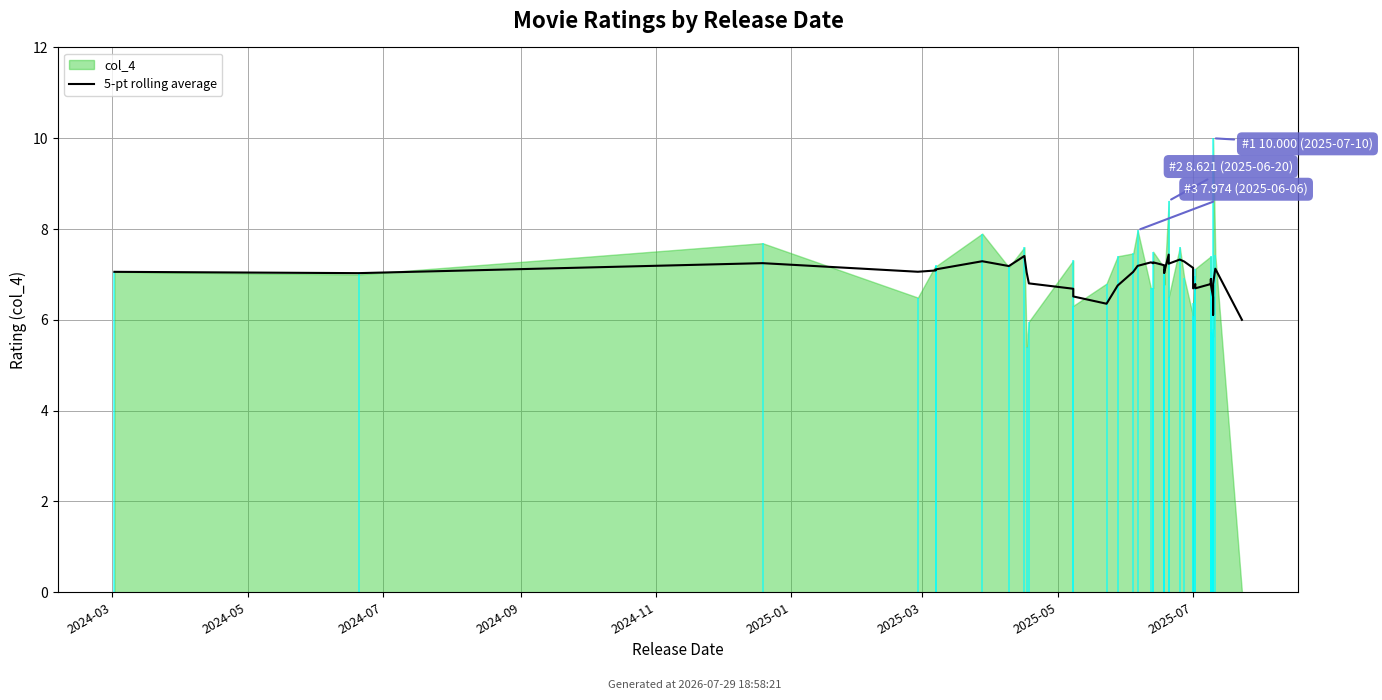

What is the change in value from 12 to 20?

+0.7